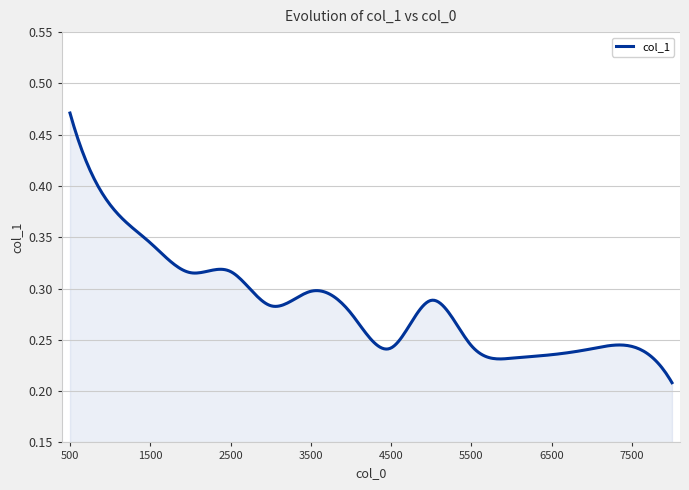

Does the chart display data point markers on the line(s)?

No